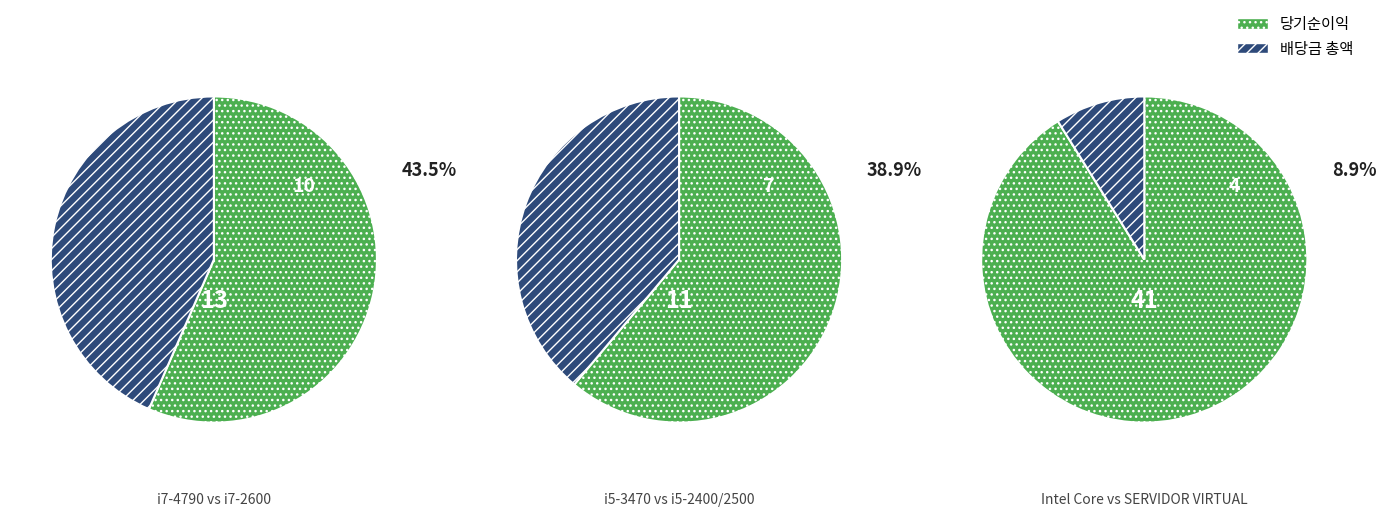

True or false: SERVIDOR VIRTUAL accounts for 9% of the total.

True